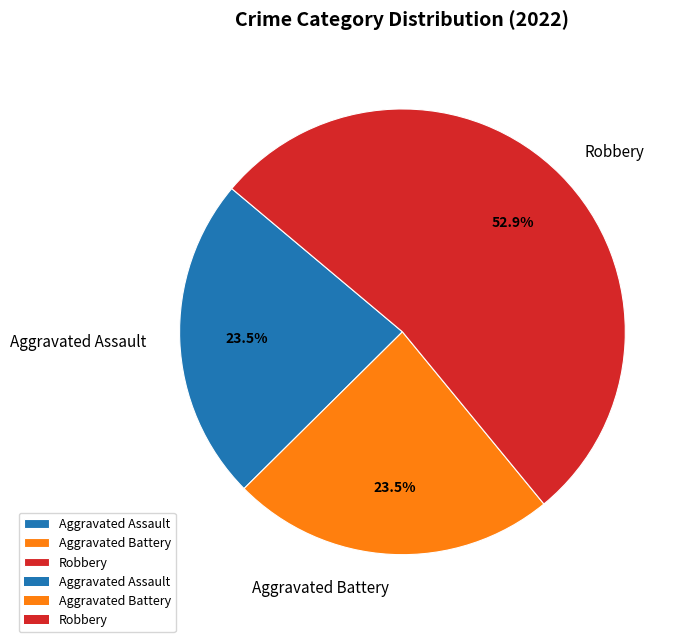

Count the number of slices in the pie.

3